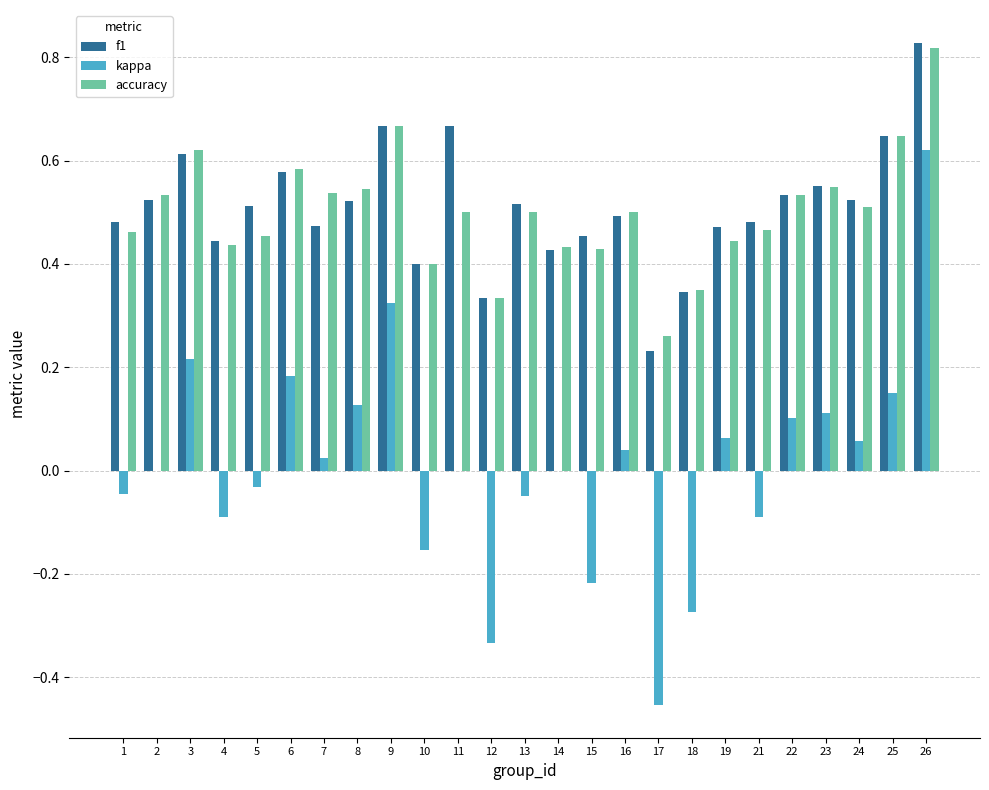

What is the sum of all accuracy values?

12.5